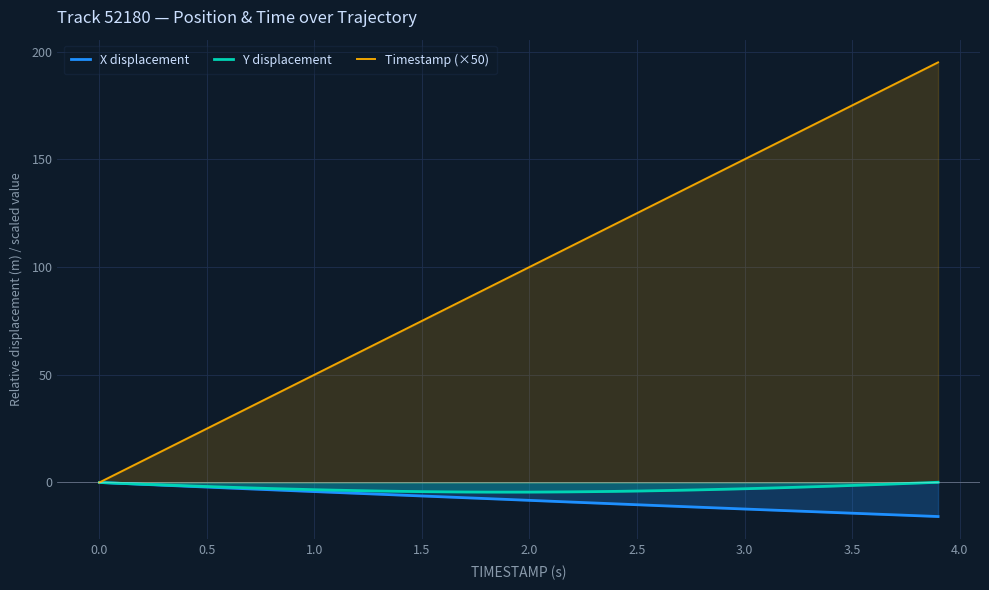

What is the average value of the Y displacement series?

-2.8